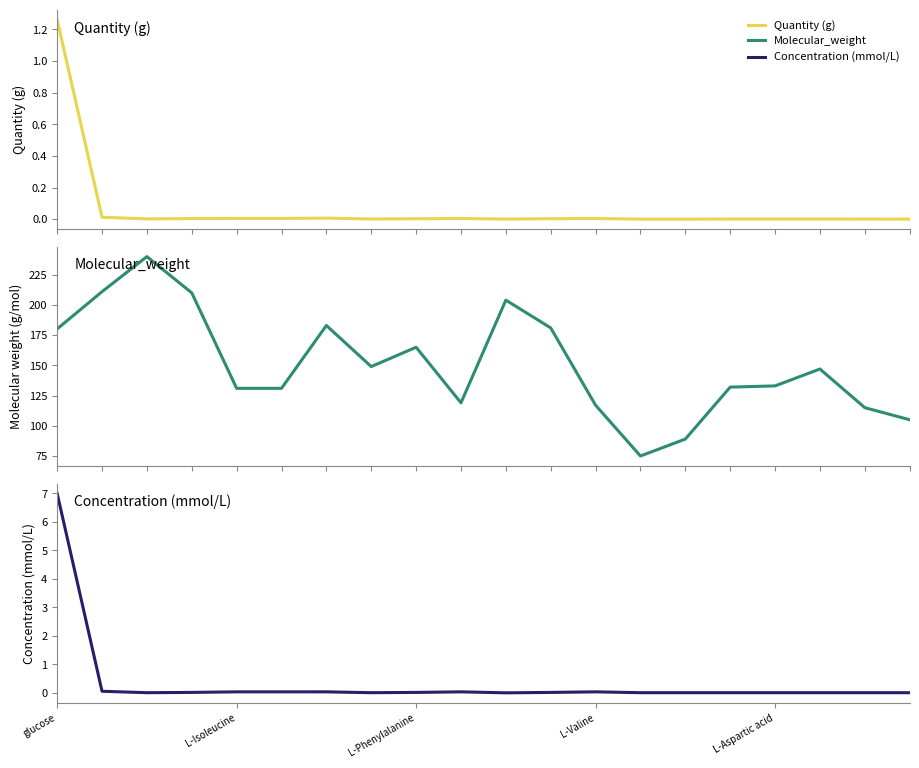

How many distinct data groups are displayed?

3